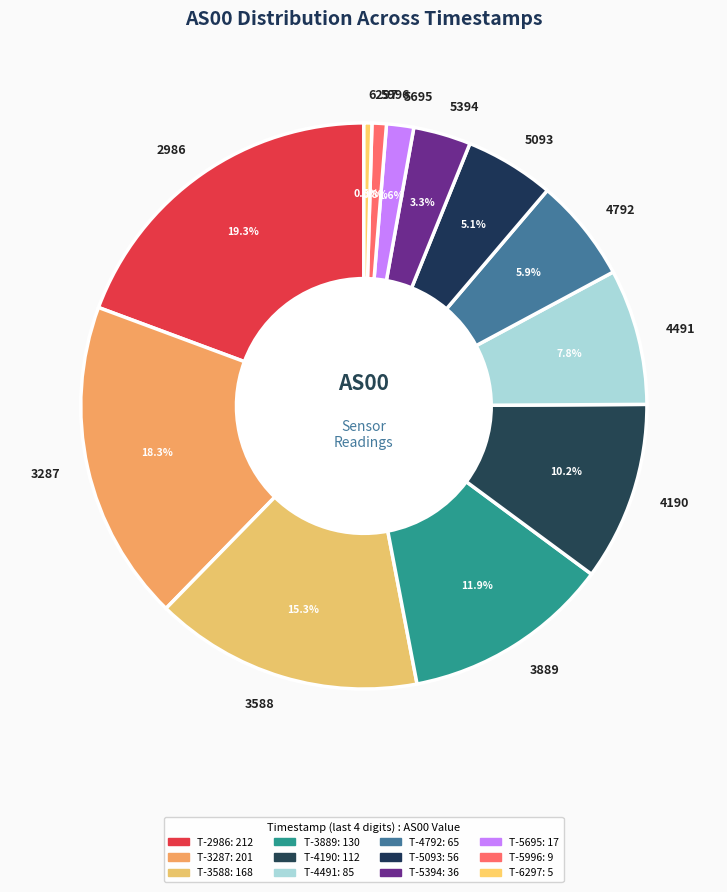

Approximately how many times larger is the value at 5093 compared to 4792?

0.9